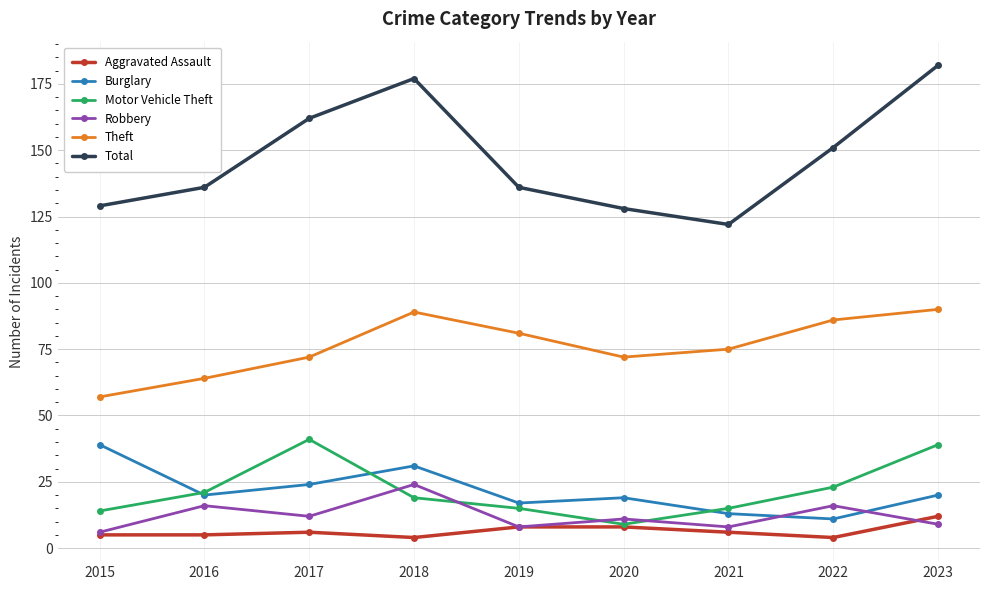

Which category has the highest value across all series?

2023